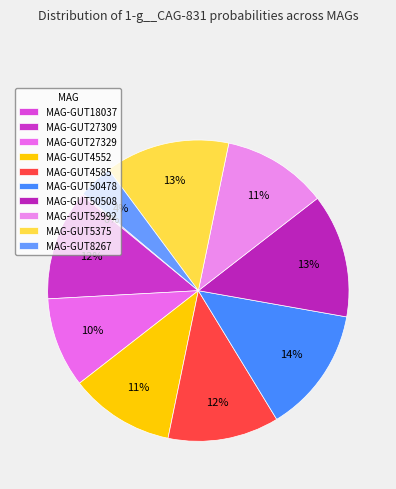

Rank the categories by value from highest to lowest.

MAG-GUT50478.fa, MAG-GUT5375.fa, MAG-GUT50508.fa, MAG-GUT4585.fa, MAG-GUT27309.fa, MAG-GUT52992.fa, MAG-GUT4552.fa, MAG-GUT27329.fa, MAG-GUT8267.fa, MAG-GUT18037.fa